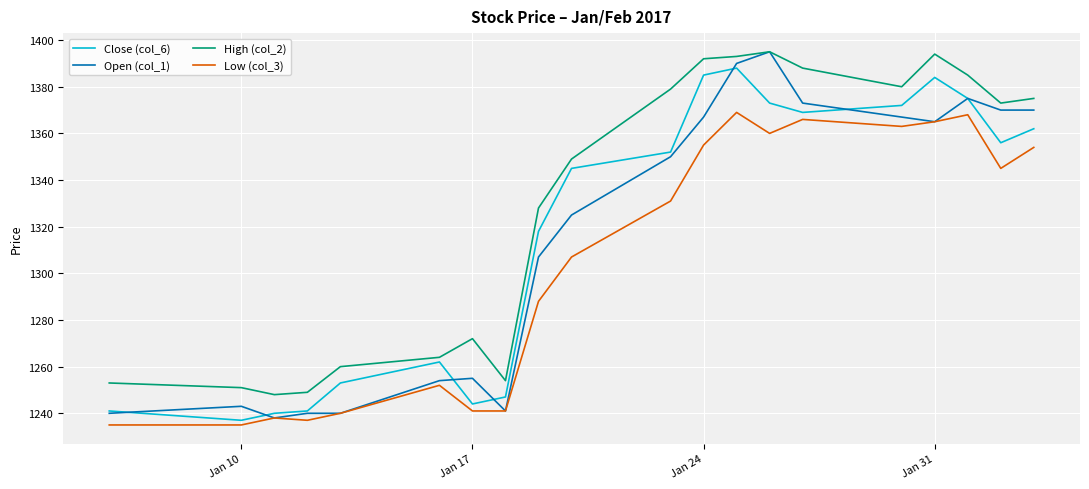

Reading right to left, transcribe all the data shown in this chart.

Close (col_6): 1362	1356	1375	1384	1372	1369	1373	1388	1385	1352	1345	1318	1247	1244	1262	1253	1241	1240	1237	1241
Open (col_1): 1370	1370	1375	1365	1367	1373	1395	1390	1367	1350	1325	1307	1241	1255	1254	1240	1240	1238	1243	1240
High (col_2): 1375	1373	1385	1394	1380	1388	1395	1393	1392	1379	1349	1328	1254	1272	1264	1260	1249	1248	1251	1253
Low (col_3): 1354	1345	1368	1365	1363	1366	1360	1369	1355	1331	1307	1288	1241	1241	1252	1240	1237	1238	1235	1235